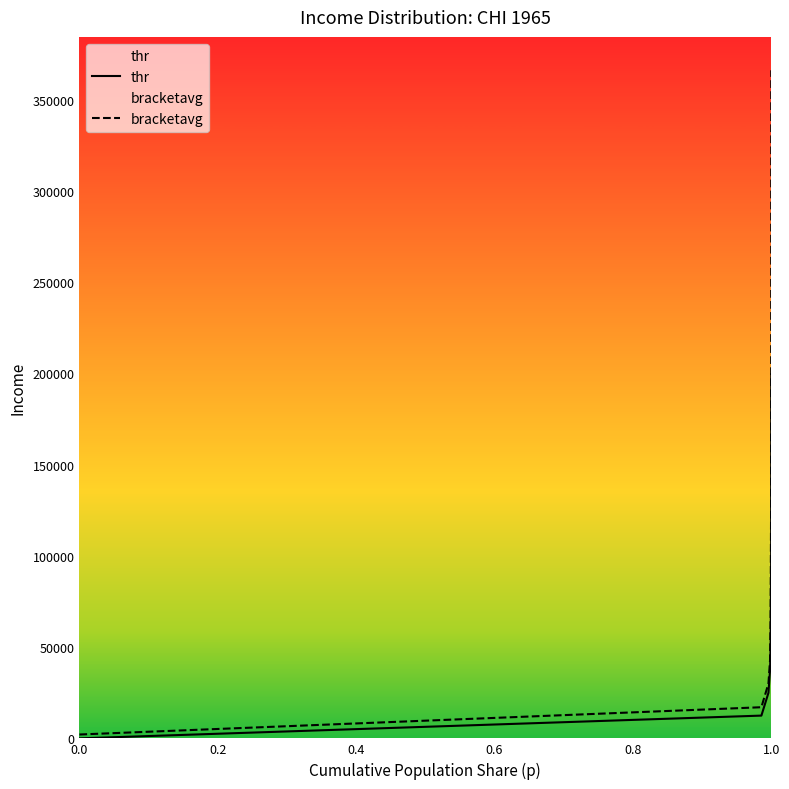

Reading right to left, extract all data points from this chart.

thr: 199603.2	99801.6	49900.8	37425.6	24950.4	12475.2	0.0
bracketavg: 366152.7	132030.7	66560.3	42853.0	30082.8	17063.3	2115.3